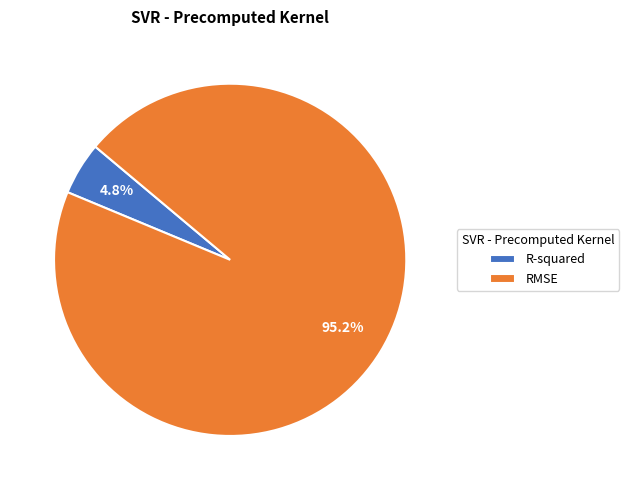

To the nearest percent, what portion does RMSE represent?

95%